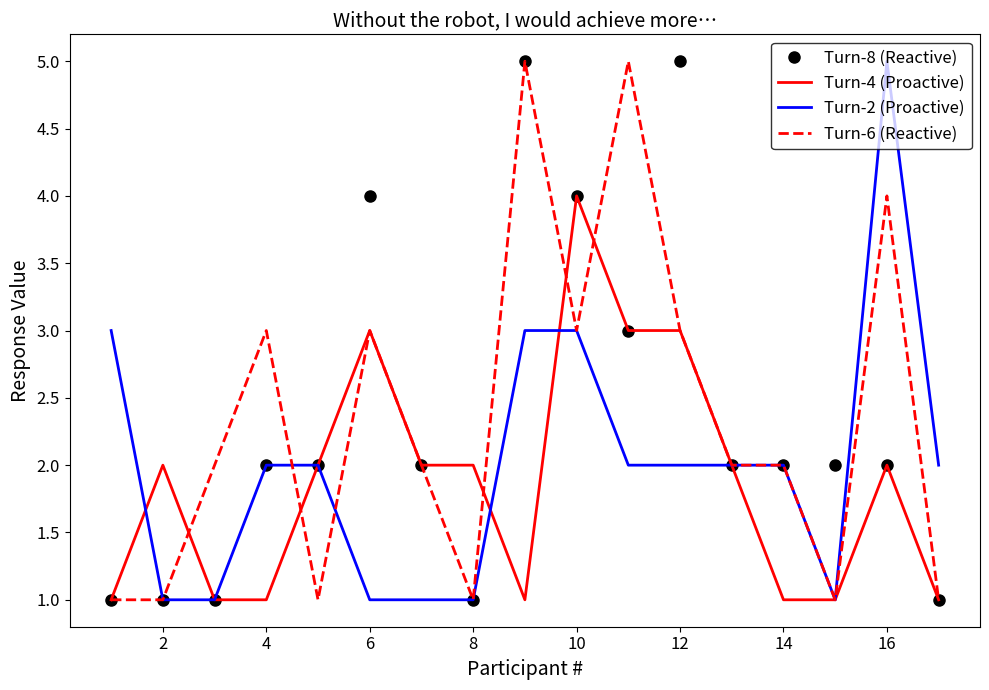

How many Turn-4 (Proactive) values are between 1 and 2?

13